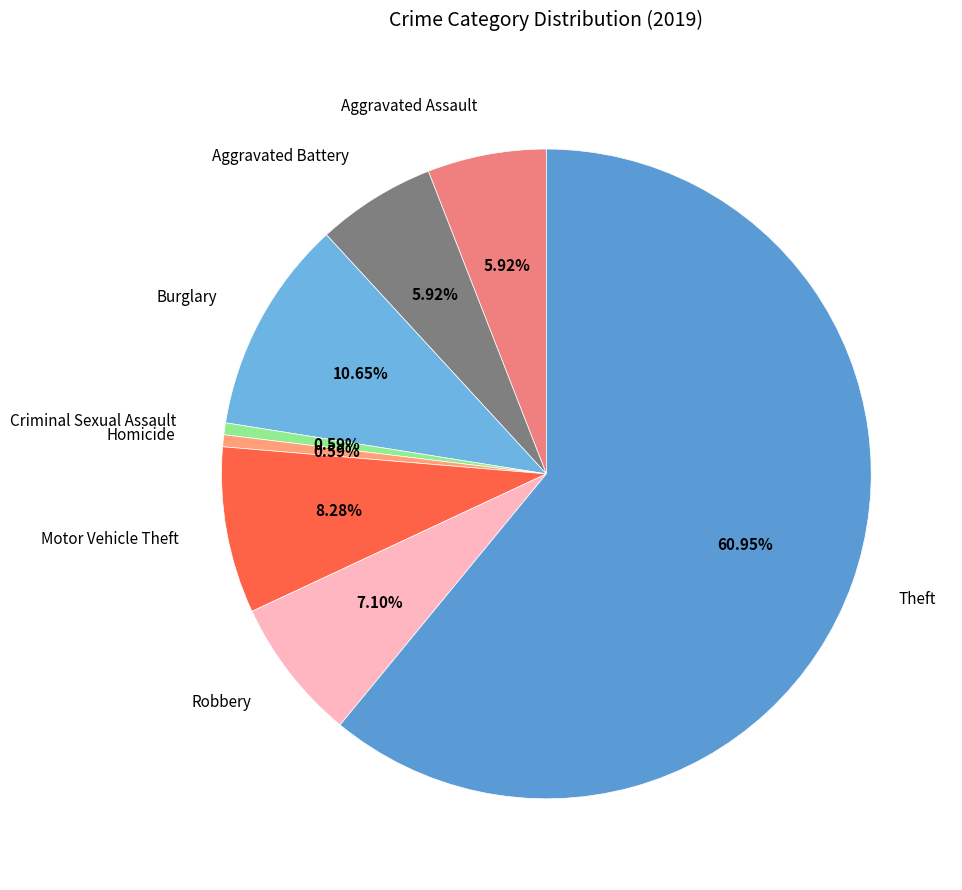

Between Homicide and Robbery, which is larger?

Robbery